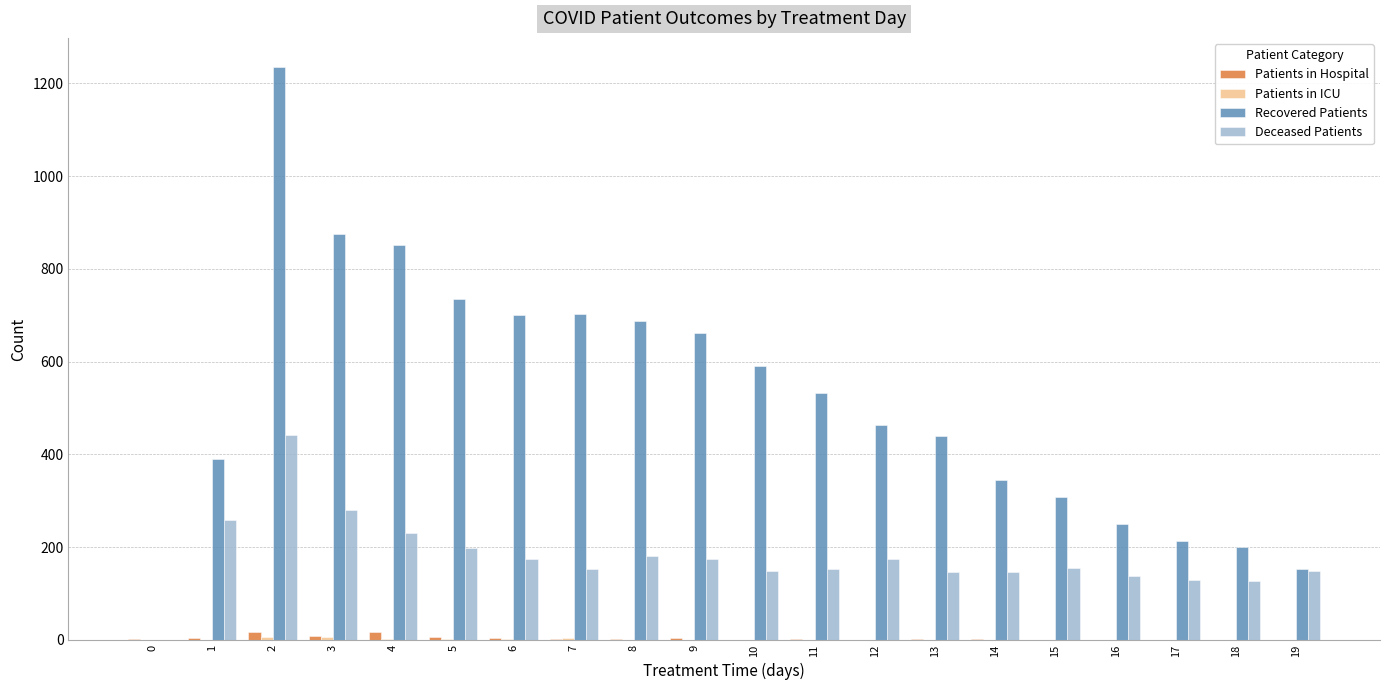

The value of Deceased Patients at 16 is 216. True or false?

False